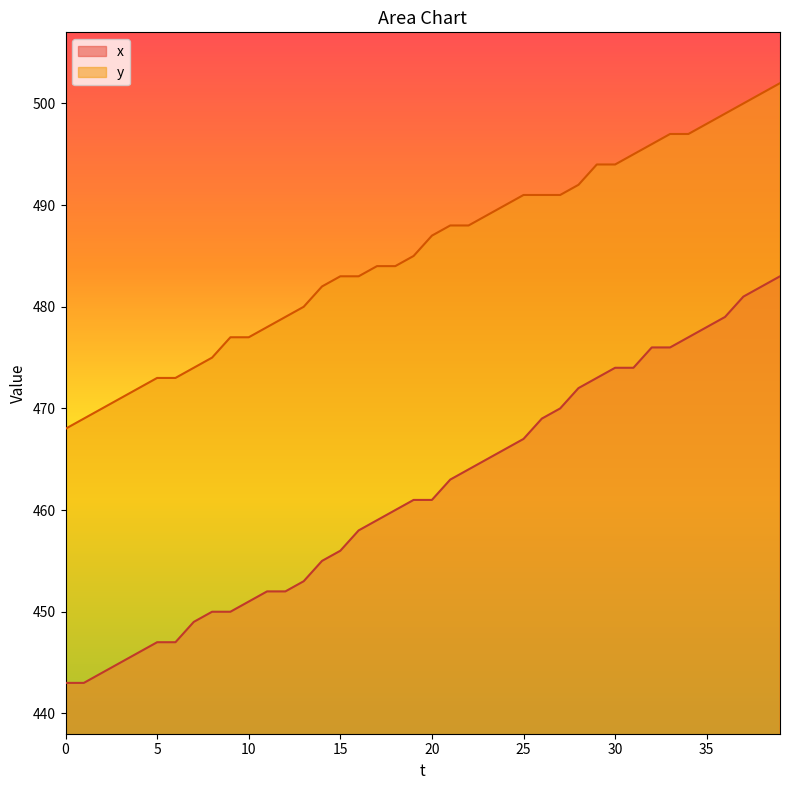

Does the chart display data point markers on the line(s)?

No